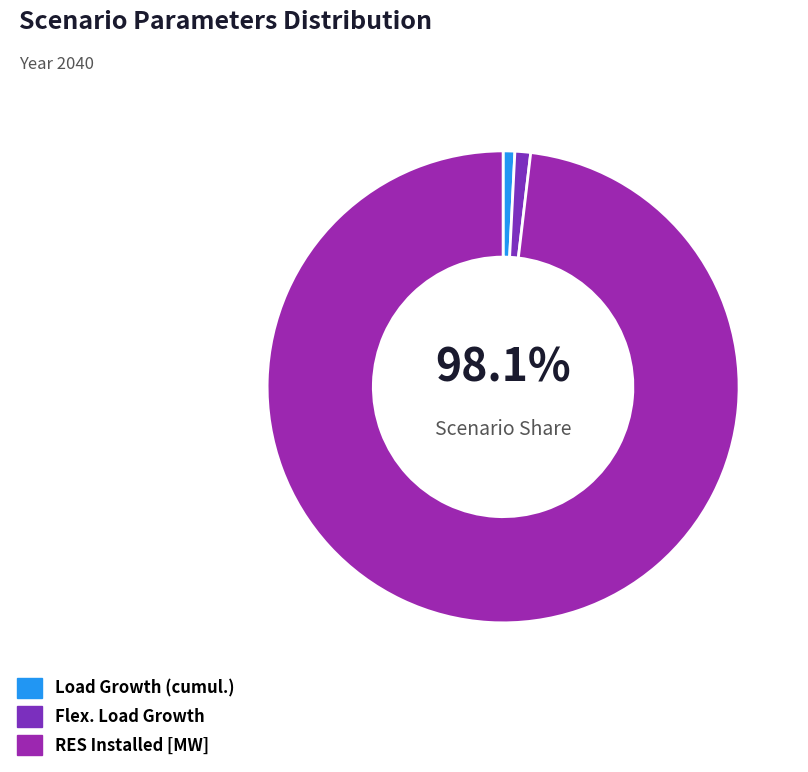

Rank the categories by value from lowest to highest.

Load Growth (cumul.), Flex. Load Growth, RES Installed [MW]